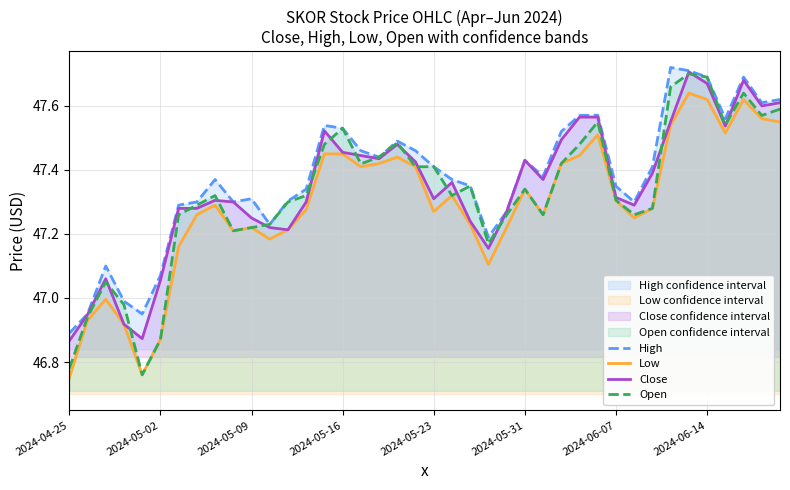

True or false: High and Low cross at least once.

False